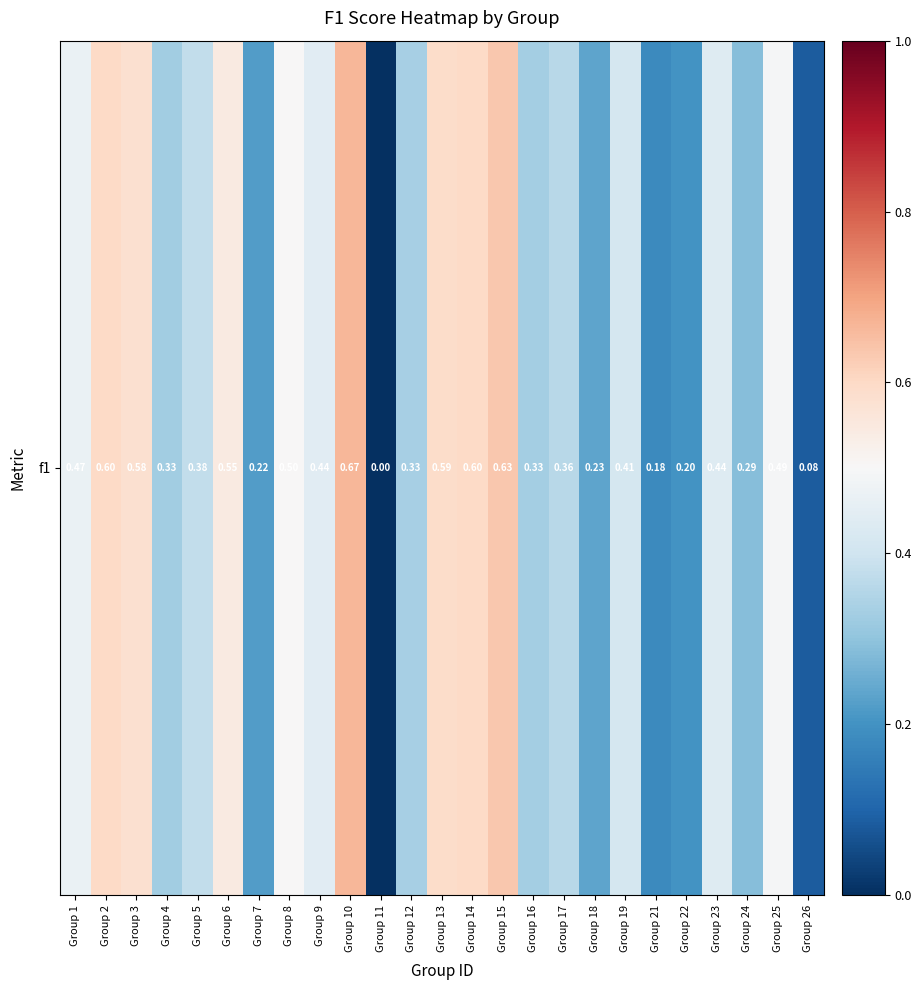

Where is the data nearest to the value 0?

Group 11